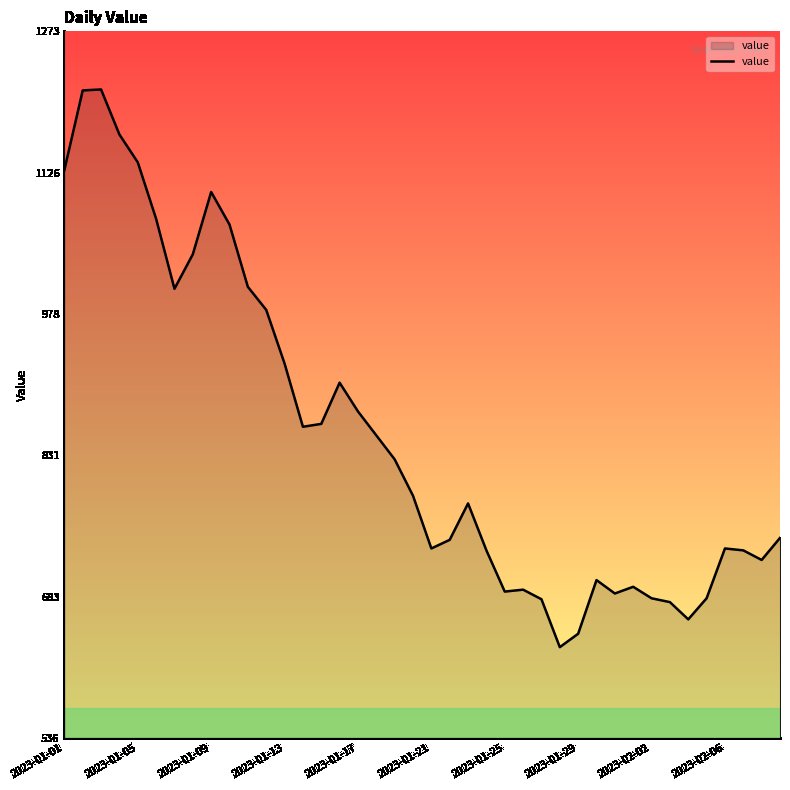

What is the smallest value displayed?

631